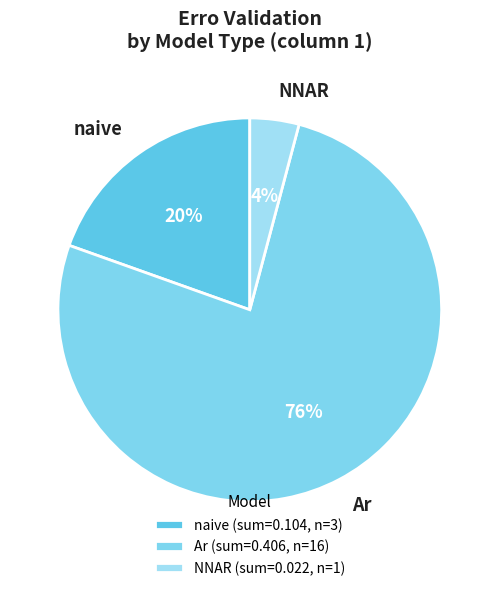

Between NNAR and naive, which is larger?

naive